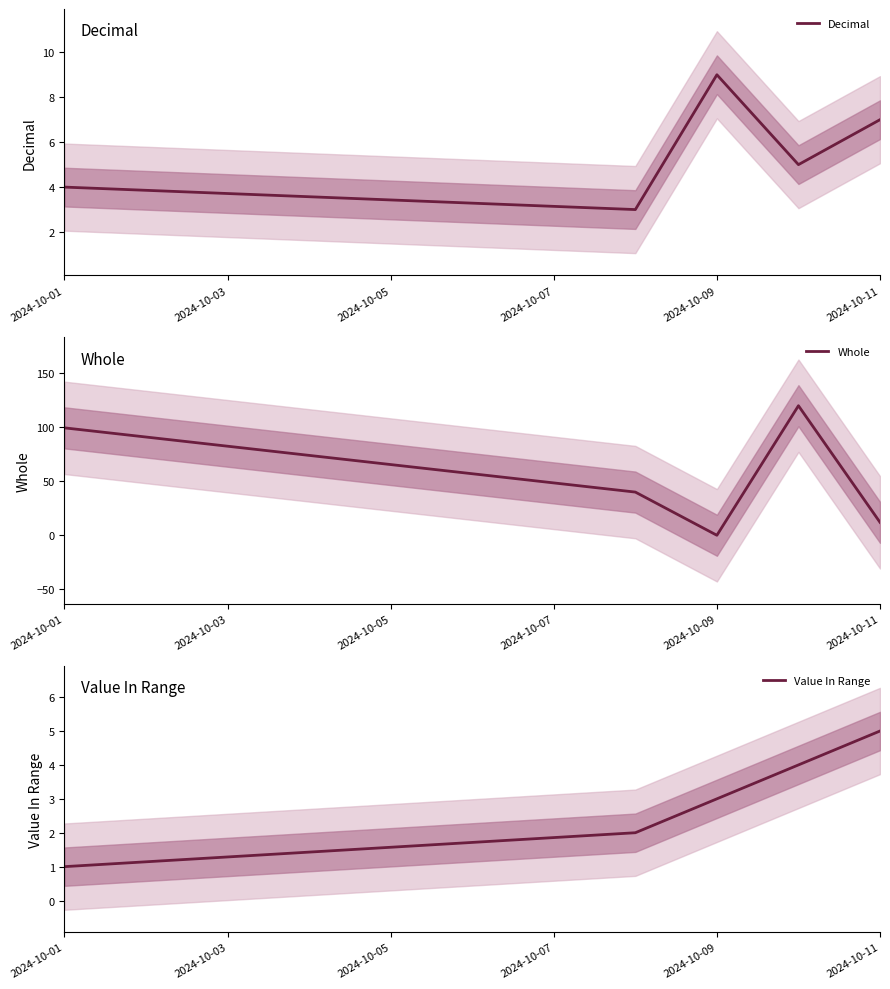

True or false: Decimal has a value of 5 at 2024-10-11.

False